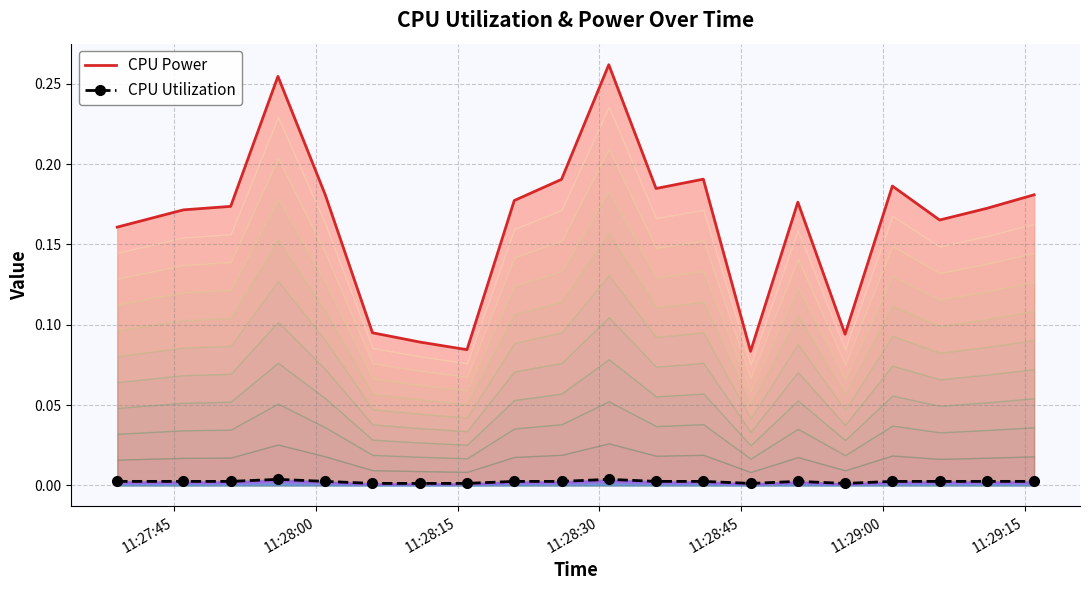

What is the spread (max minus min) of values at 2025-04-08 11:29:06?

0.2